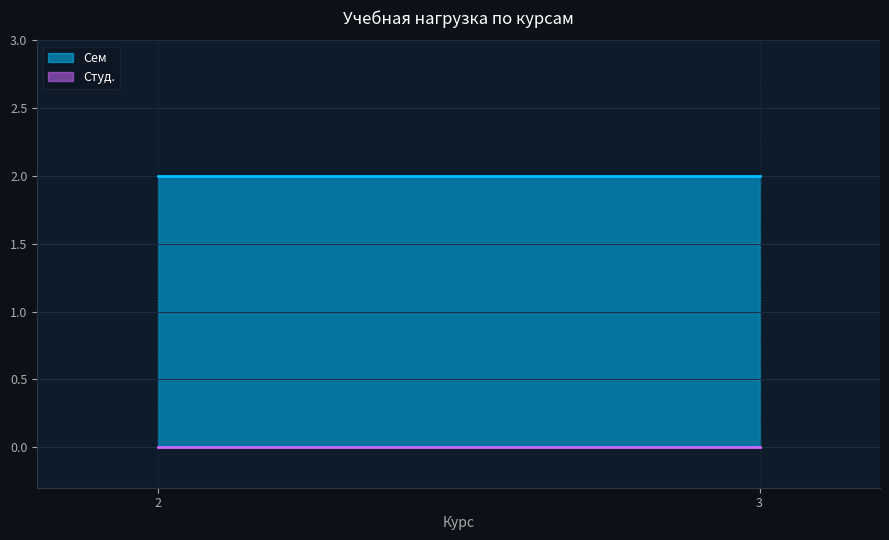

Between 2 and 3, which series saw the biggest shift?

Сем